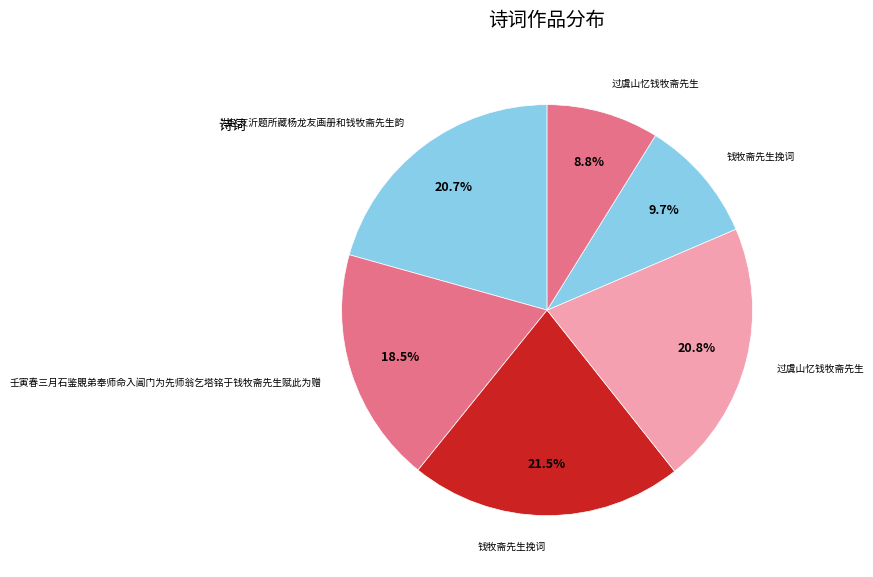

How many segments does this pie chart have?

6